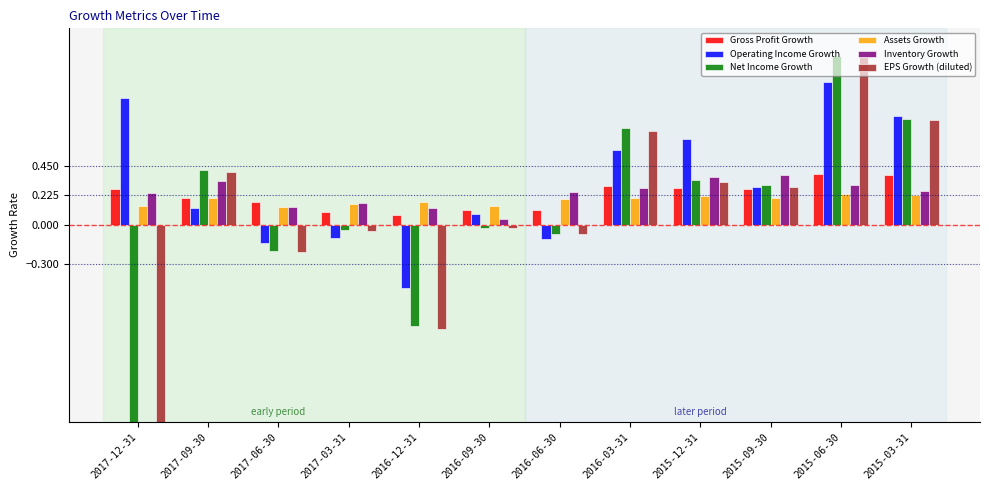

How many data points in EPS Growth (diluted) are less than 0?

6